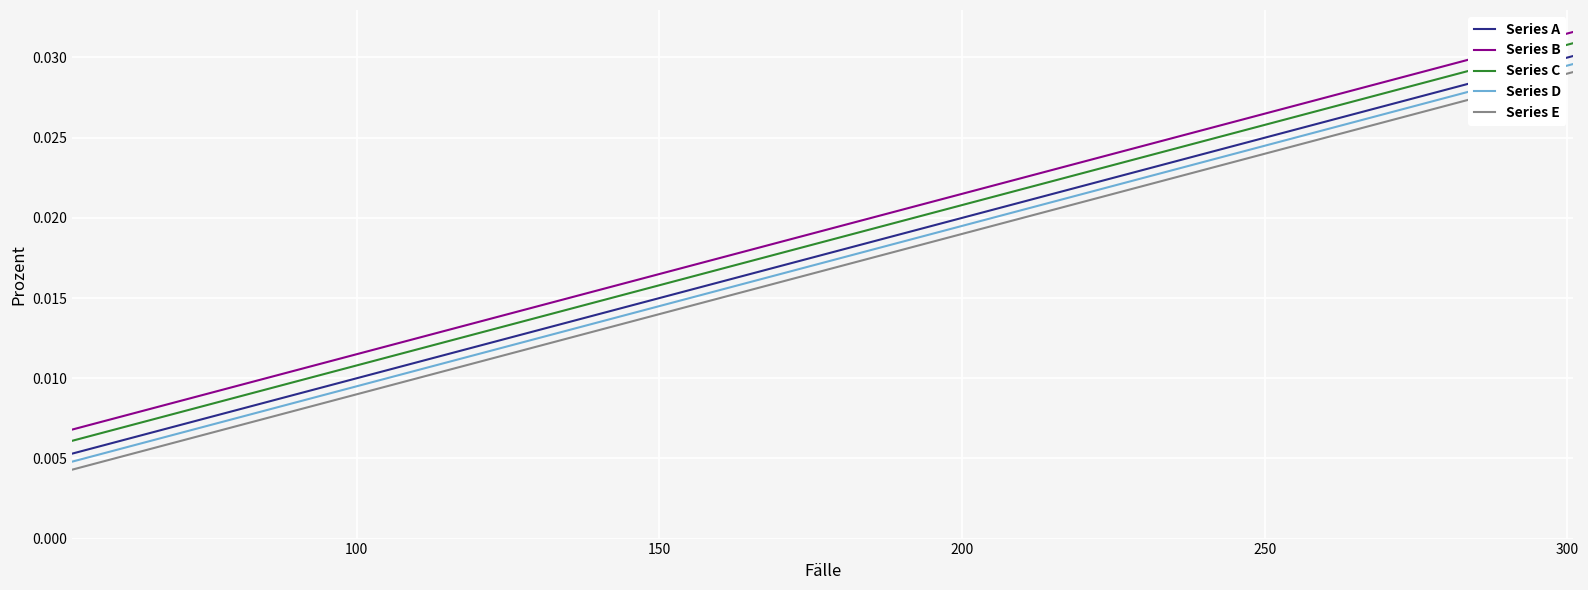

True or false: Series A and Series E intersect in this chart.

False